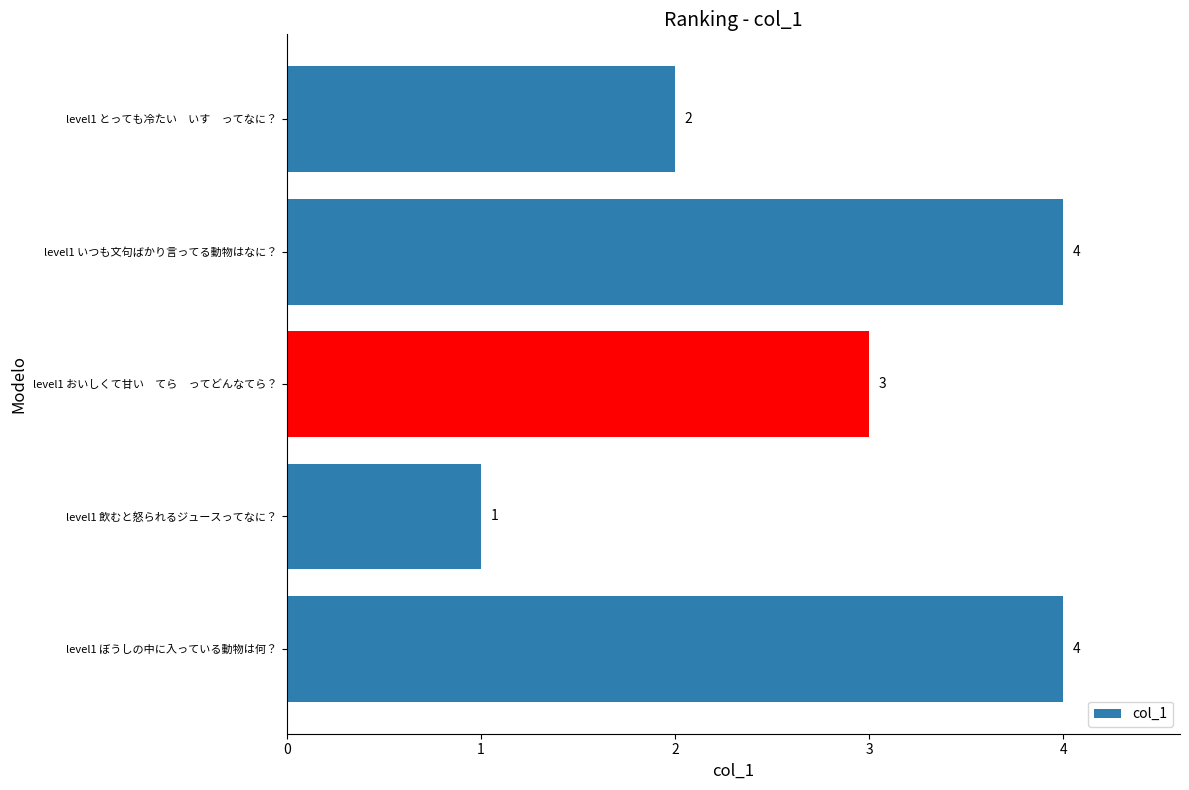

Reading top to bottom, list all the values displayed in this chart.

level1 とっても冷たい　いす　ってなに？=2	level1 いつも文句ばかり言ってる動物はなに？=4	level1 おいしくて甘い　てら　ってどんなてら？=3	level1 飲むと怒られるジュースってなに？=1	level1 ぼうしの中に入っている動物は何？=4